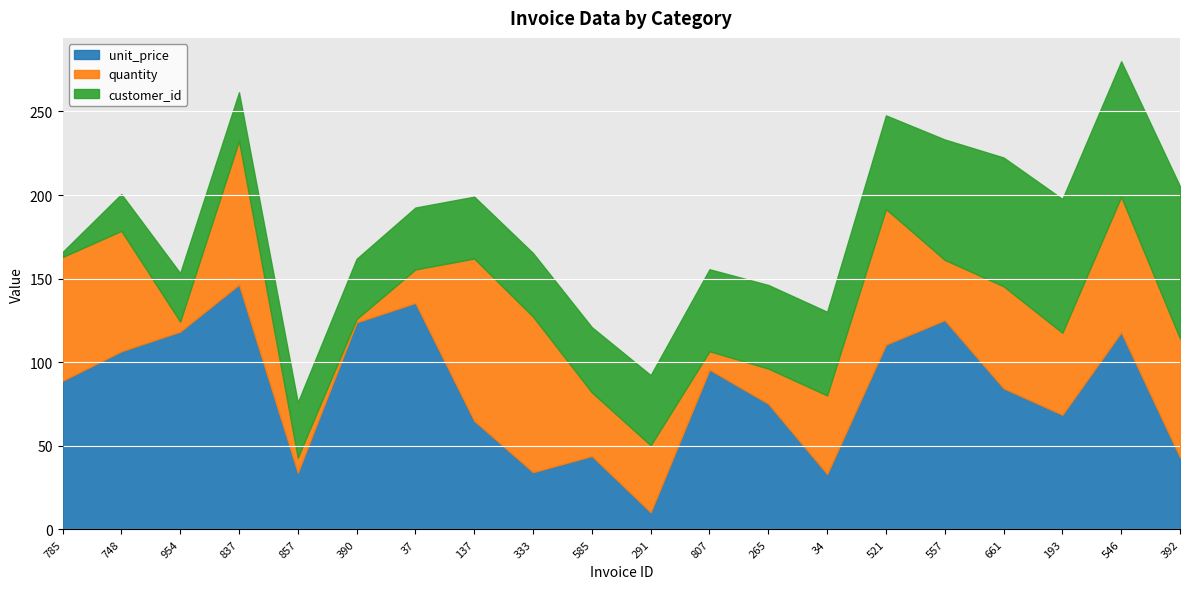

How many lines are shown in the chart?

3